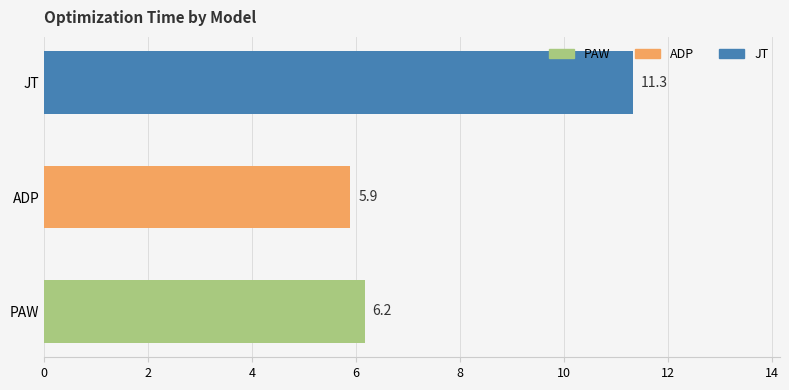

Reading bottom to top, extract all data points from this chart.

PAW=6.2	ADP=5.9	JT=11.3